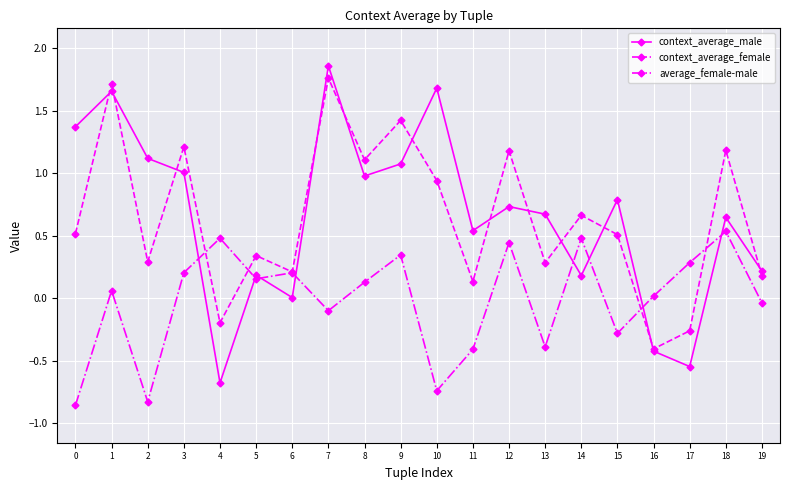

Which series has the largest range (max minus min)?

context_average_male